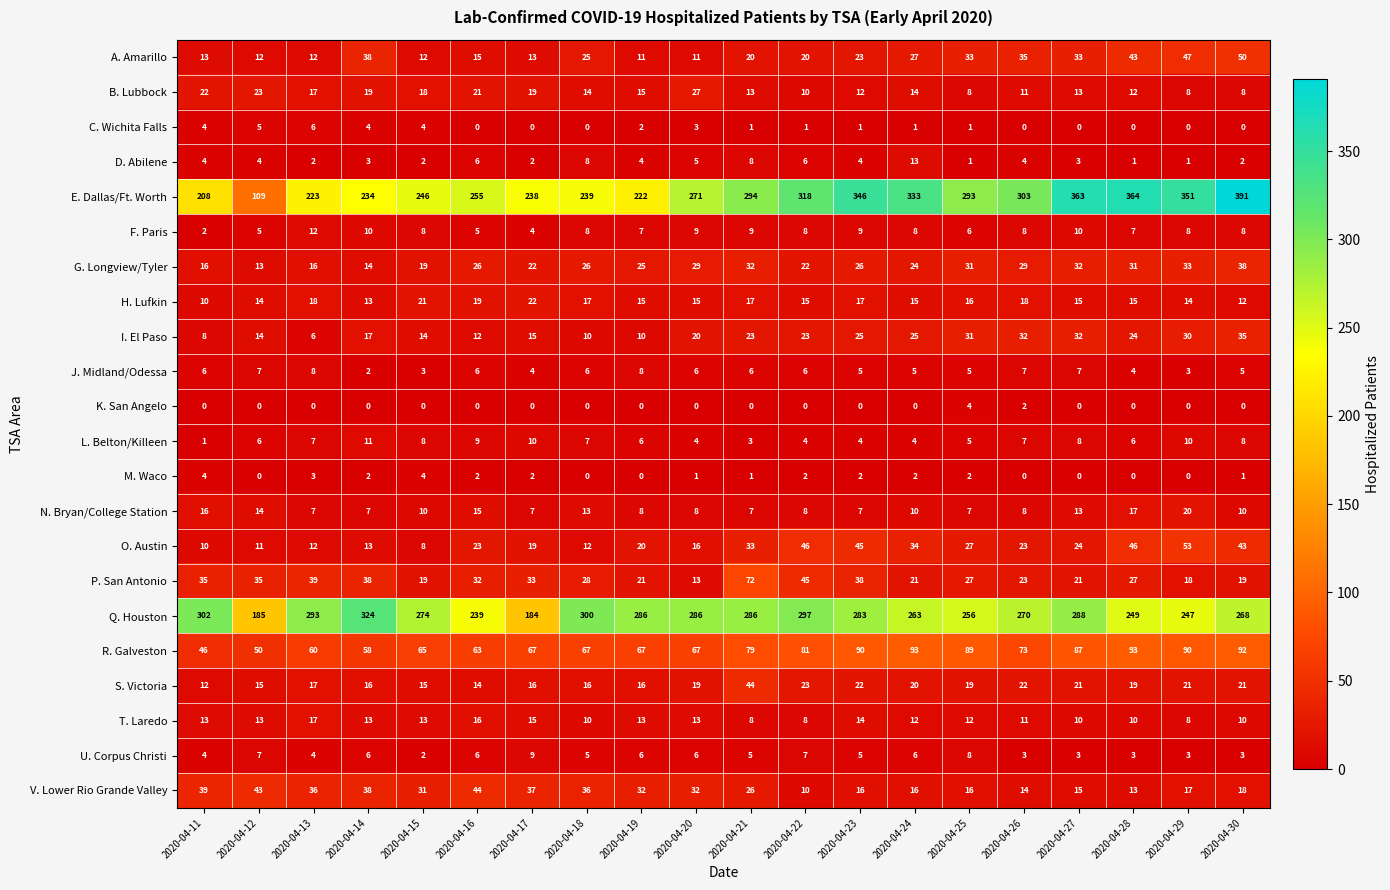

What is the sum of all H. Lufkin values?

318